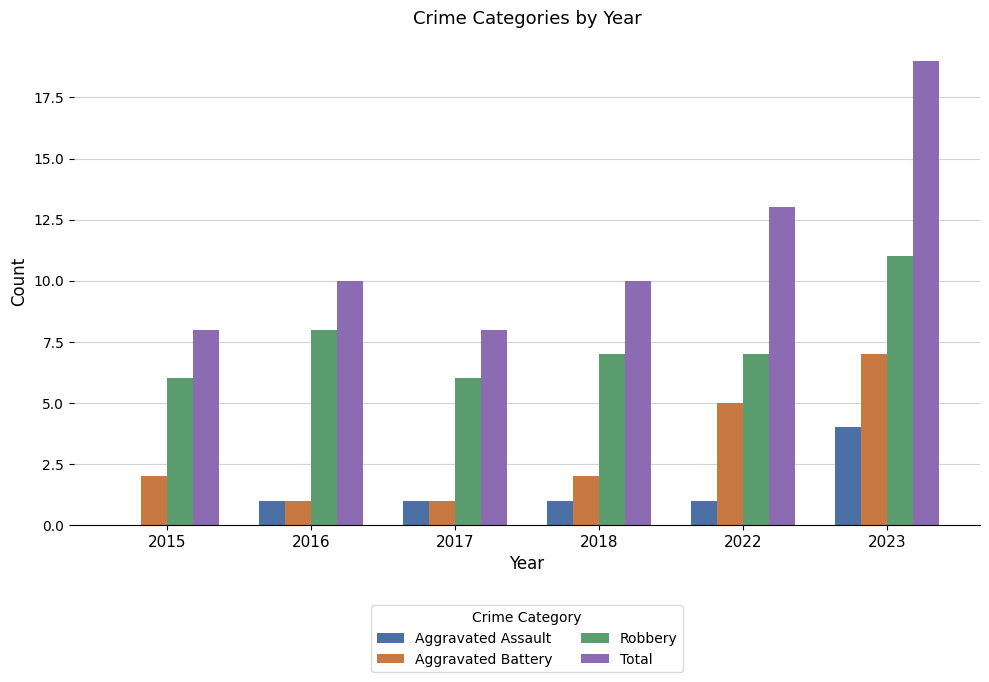

Which series changed the most between 2017 and 2022?

Total